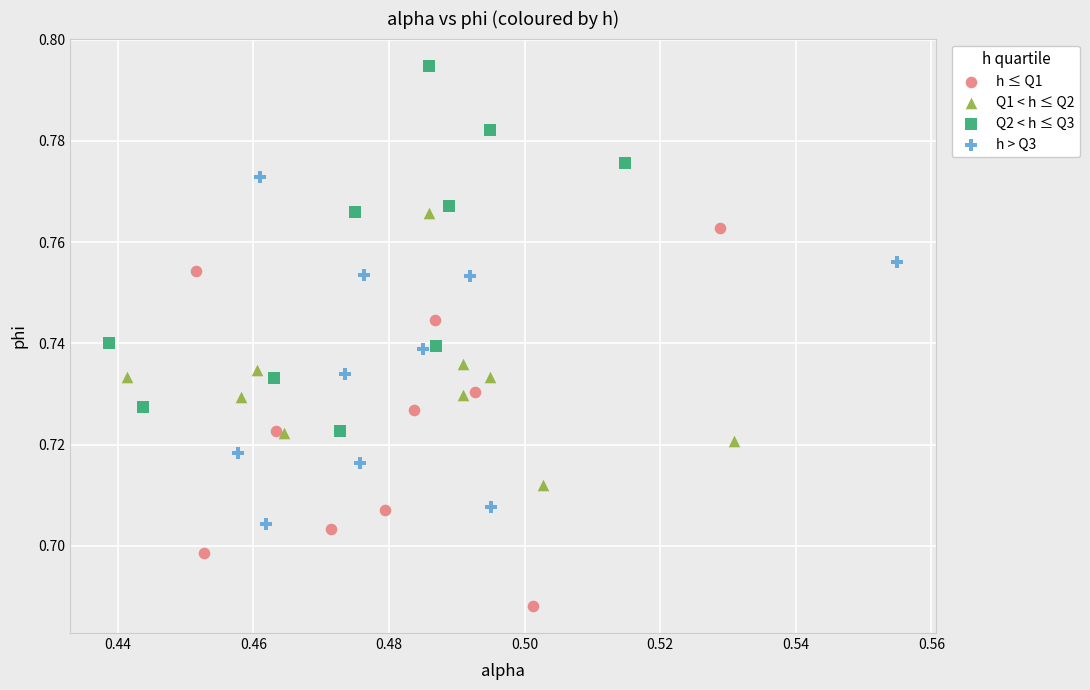

Which series reaches the minimum Y coordinate?

h ≤ Q1